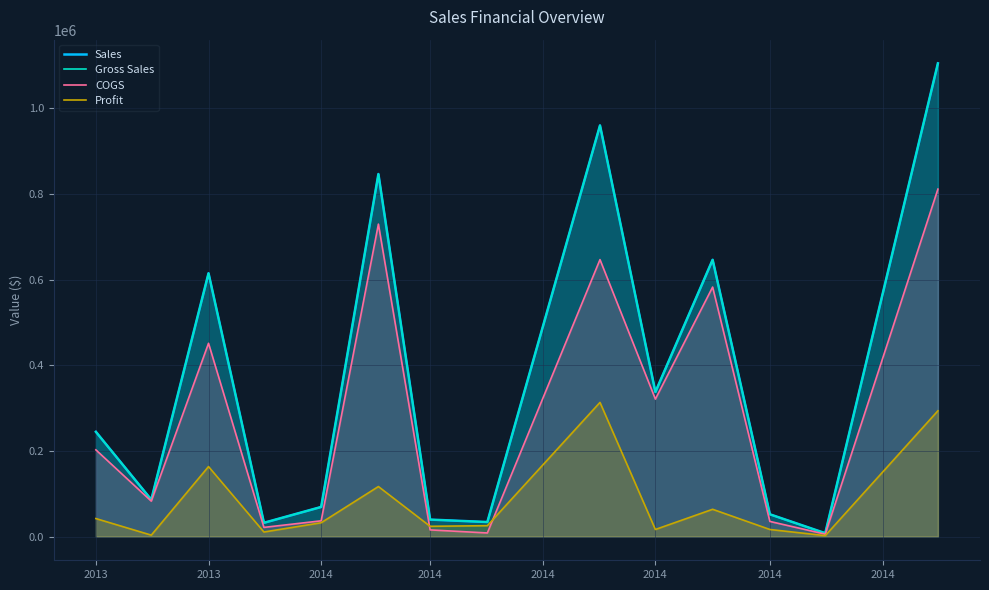

What is the sum of the Gross Sales values at 2013 and 2014?

666796.0